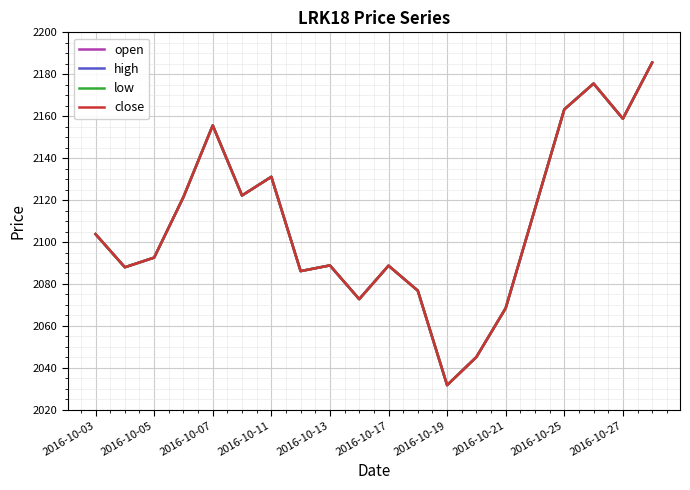

Does the chart have visible grid lines?

Yes